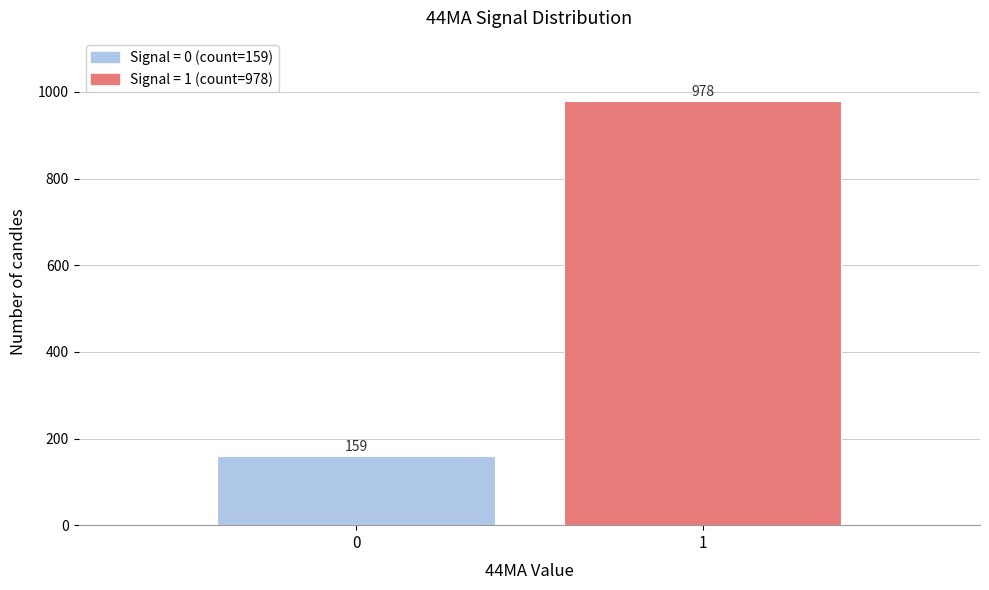

Reading left to right, transcribe all the data shown in this chart.

0=159	1=978